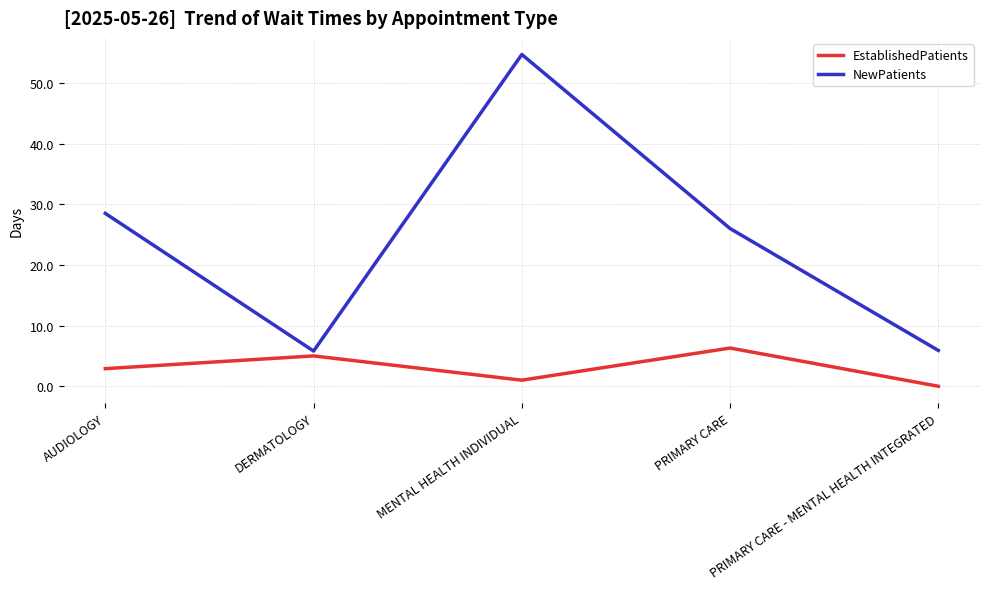

In EstablishedPatients, how many points are lower than both neighbors (excluding endpoints)?

1